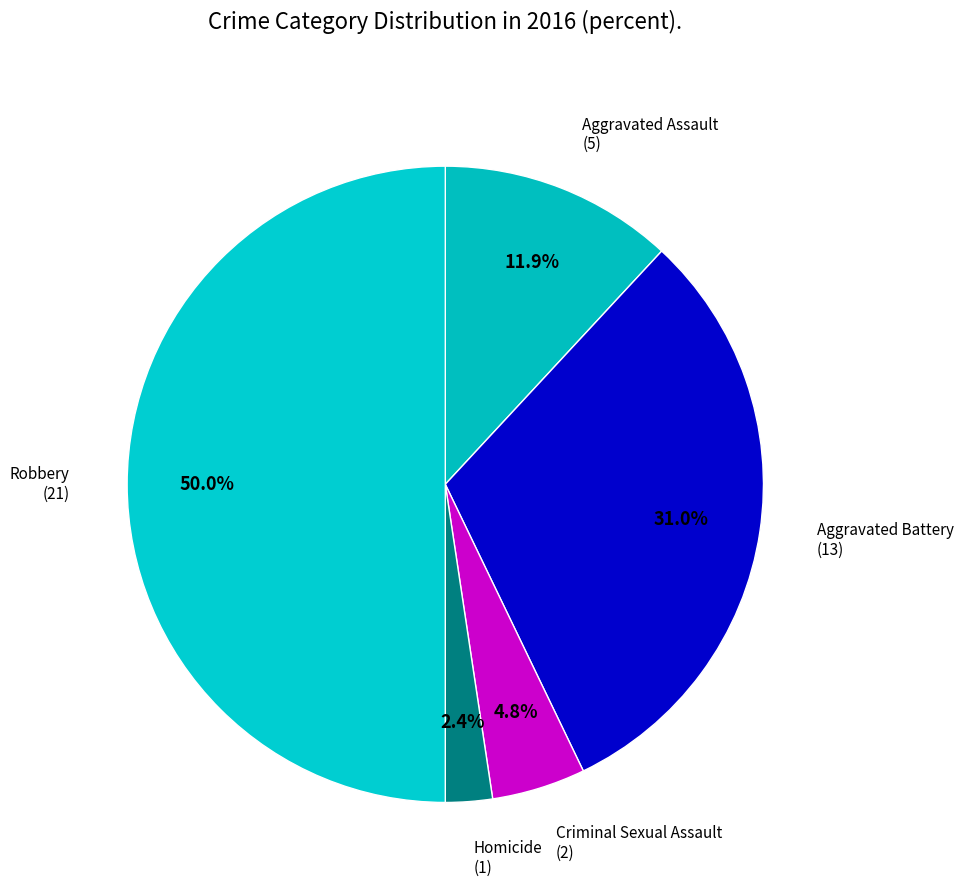

How many slices are in this pie chart?

5